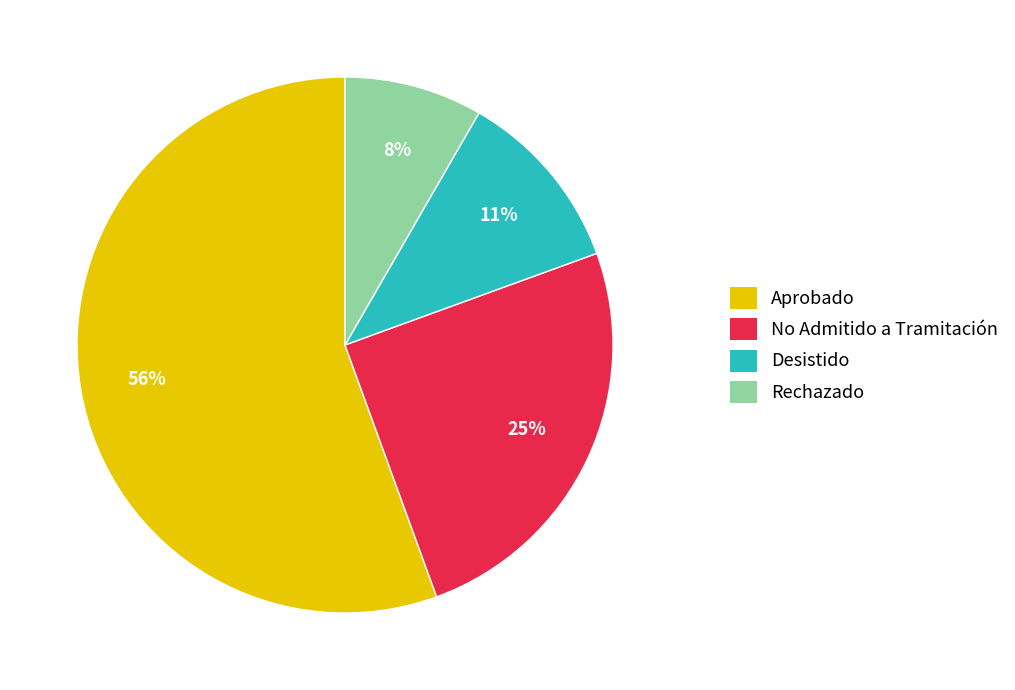

To the nearest percent, what is the combined percentage of Desistido and No Admitido a Tramitación?

36%